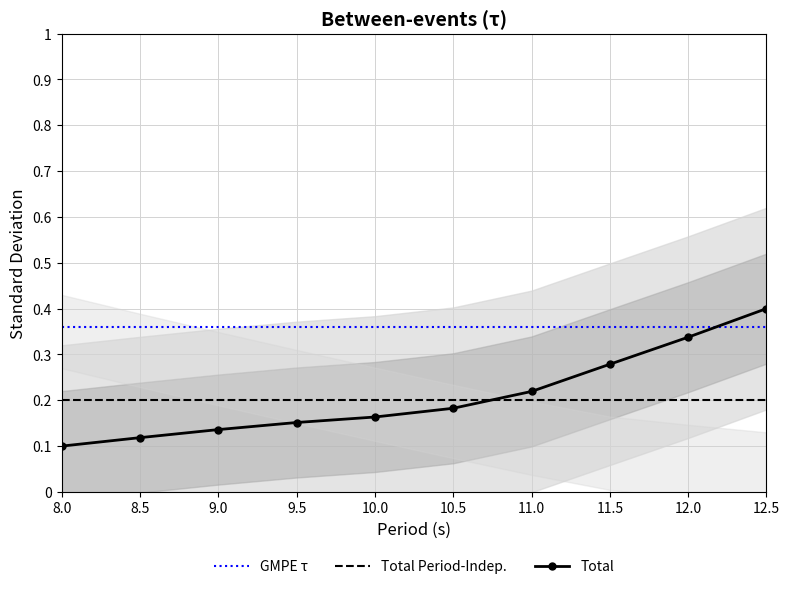

What is the lowest value of the GMPE τ series?

0.4